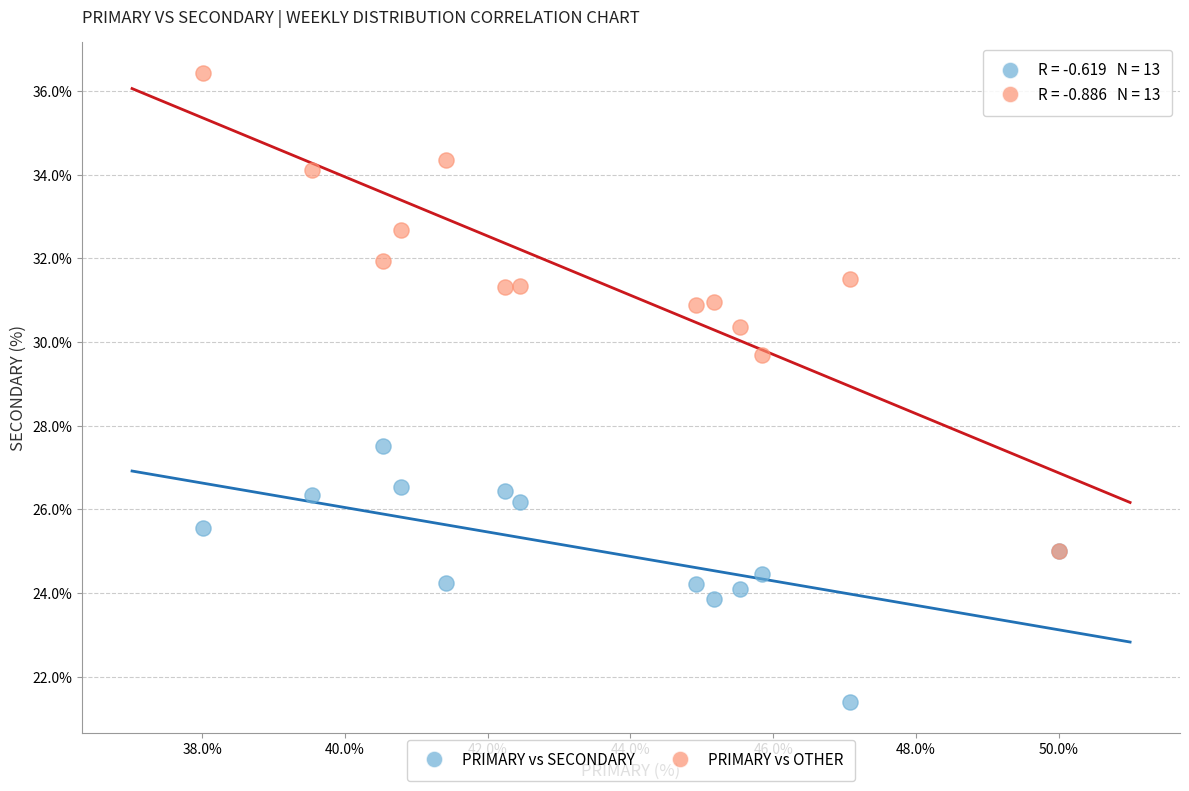

Across all series, what Y value is closest to 28?

27.5